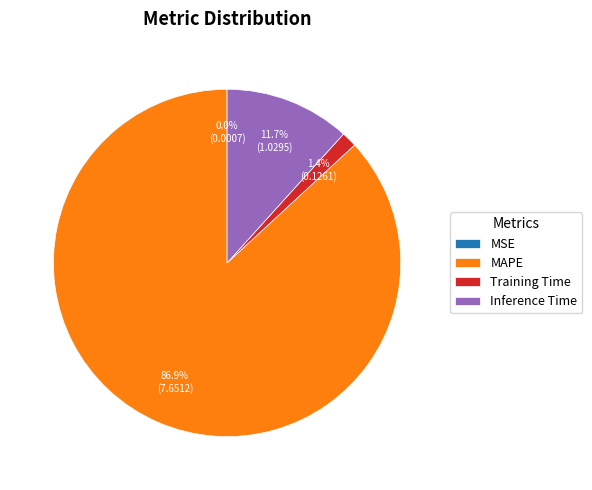

Which slice represents more than half of the pie?

MAPE